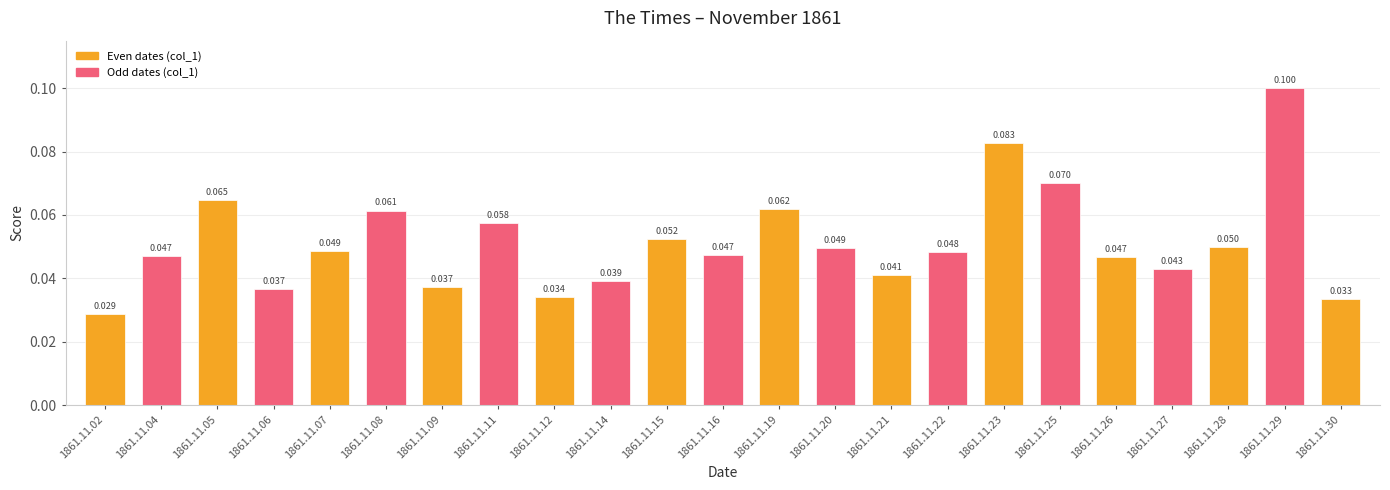

What is the difference between the maximum and minimum values?

0.1